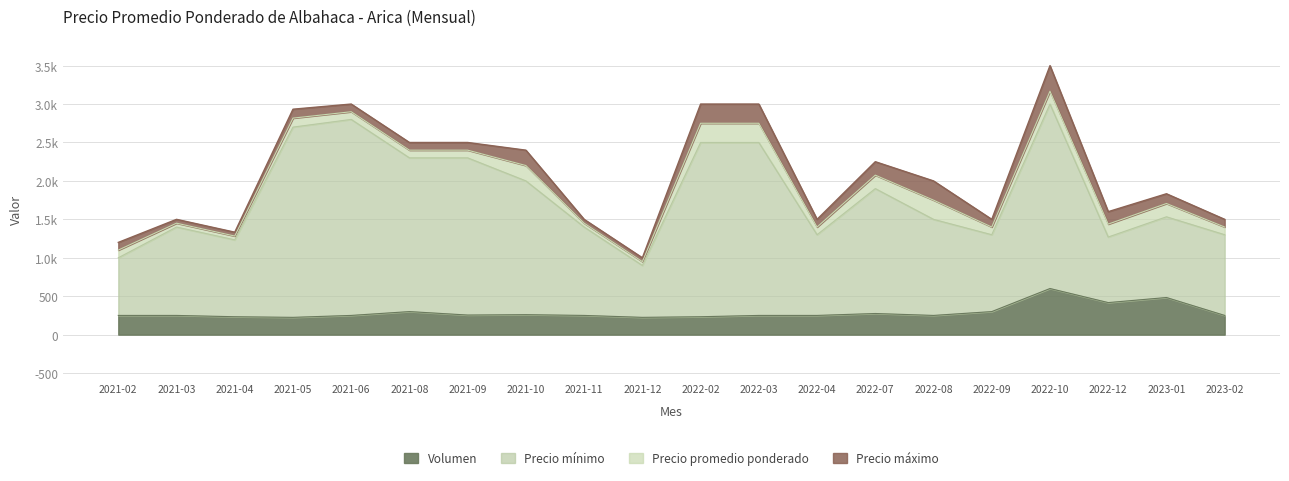

What is the label of the 12th point from the right?

2021-11